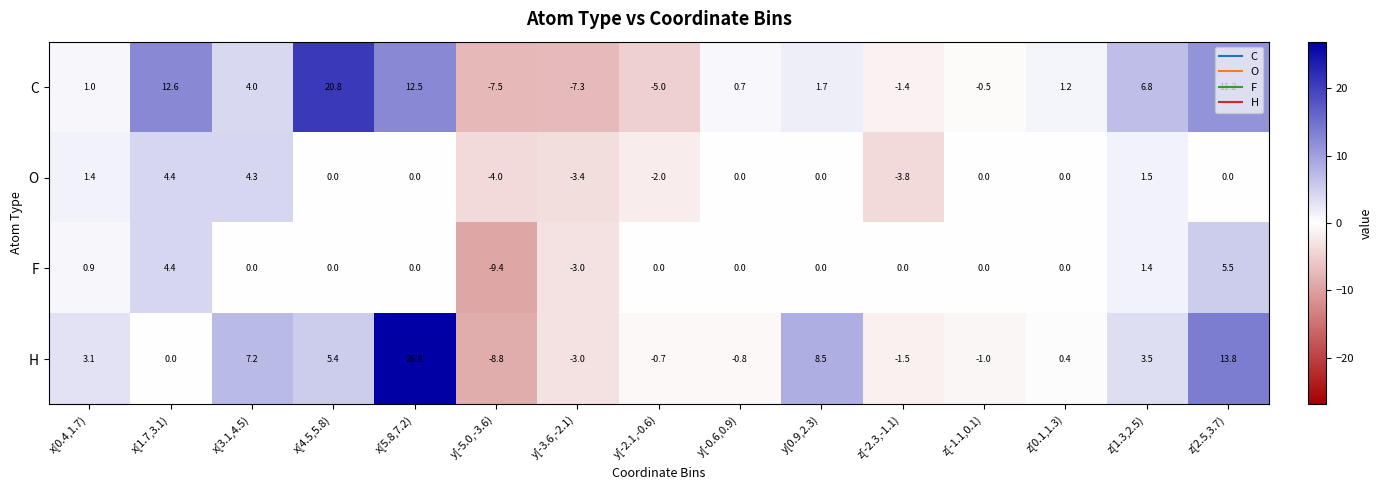

What value does the C series have at y[-5.0,-3.6)?

-7.5